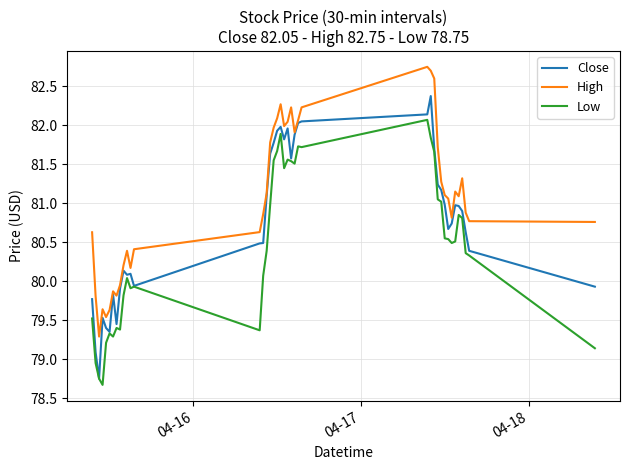

Which series has the largest total across all categories?

High